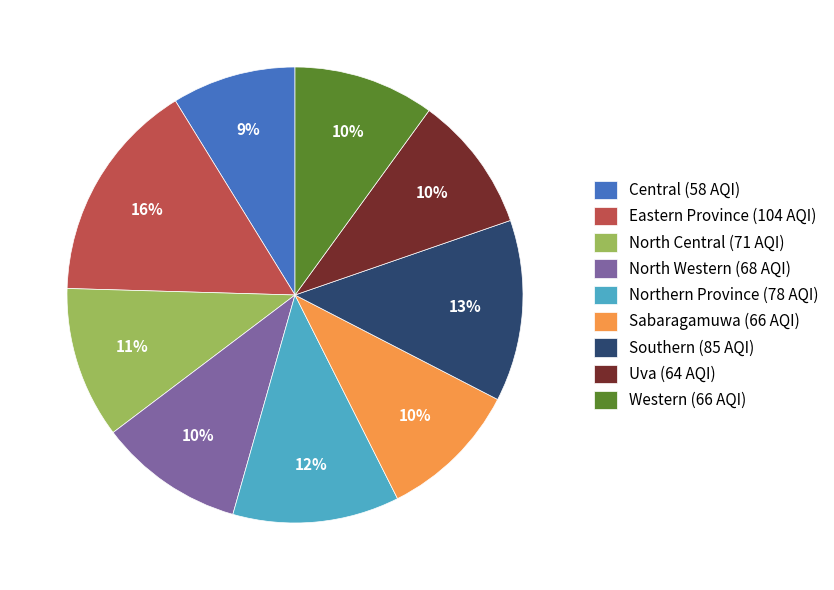

Is it true that Sabaragamuwa (66 AQI) is 10% of the pie?

True